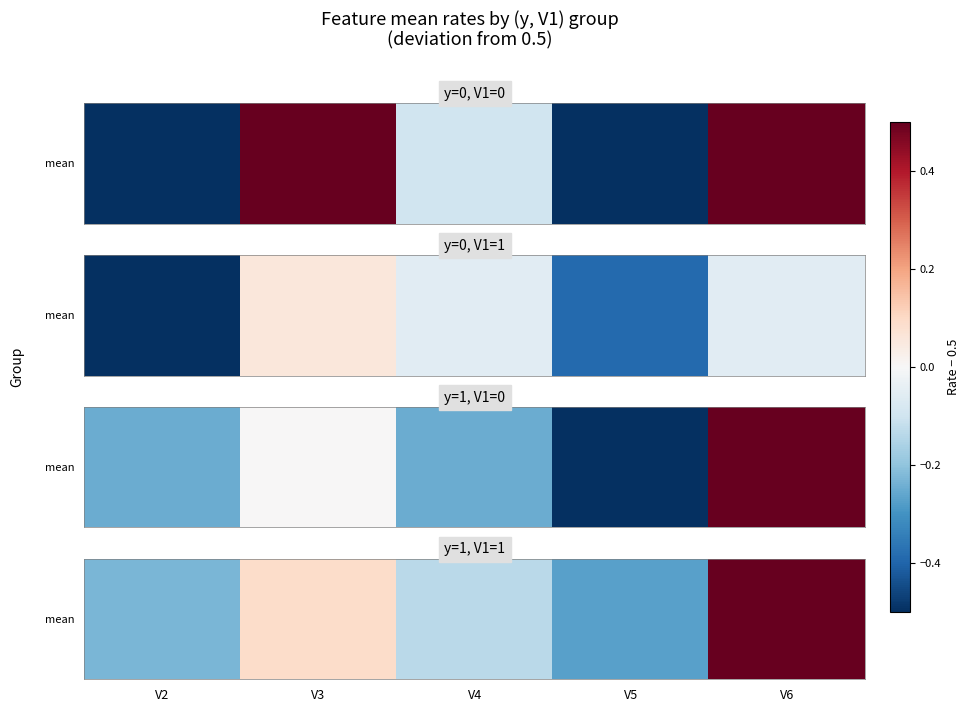

Reading right to left, extract all data points from this chart.

V6=0.5	V5=-0.3	V4=-0.1	V3=0.1	V2=-0.2